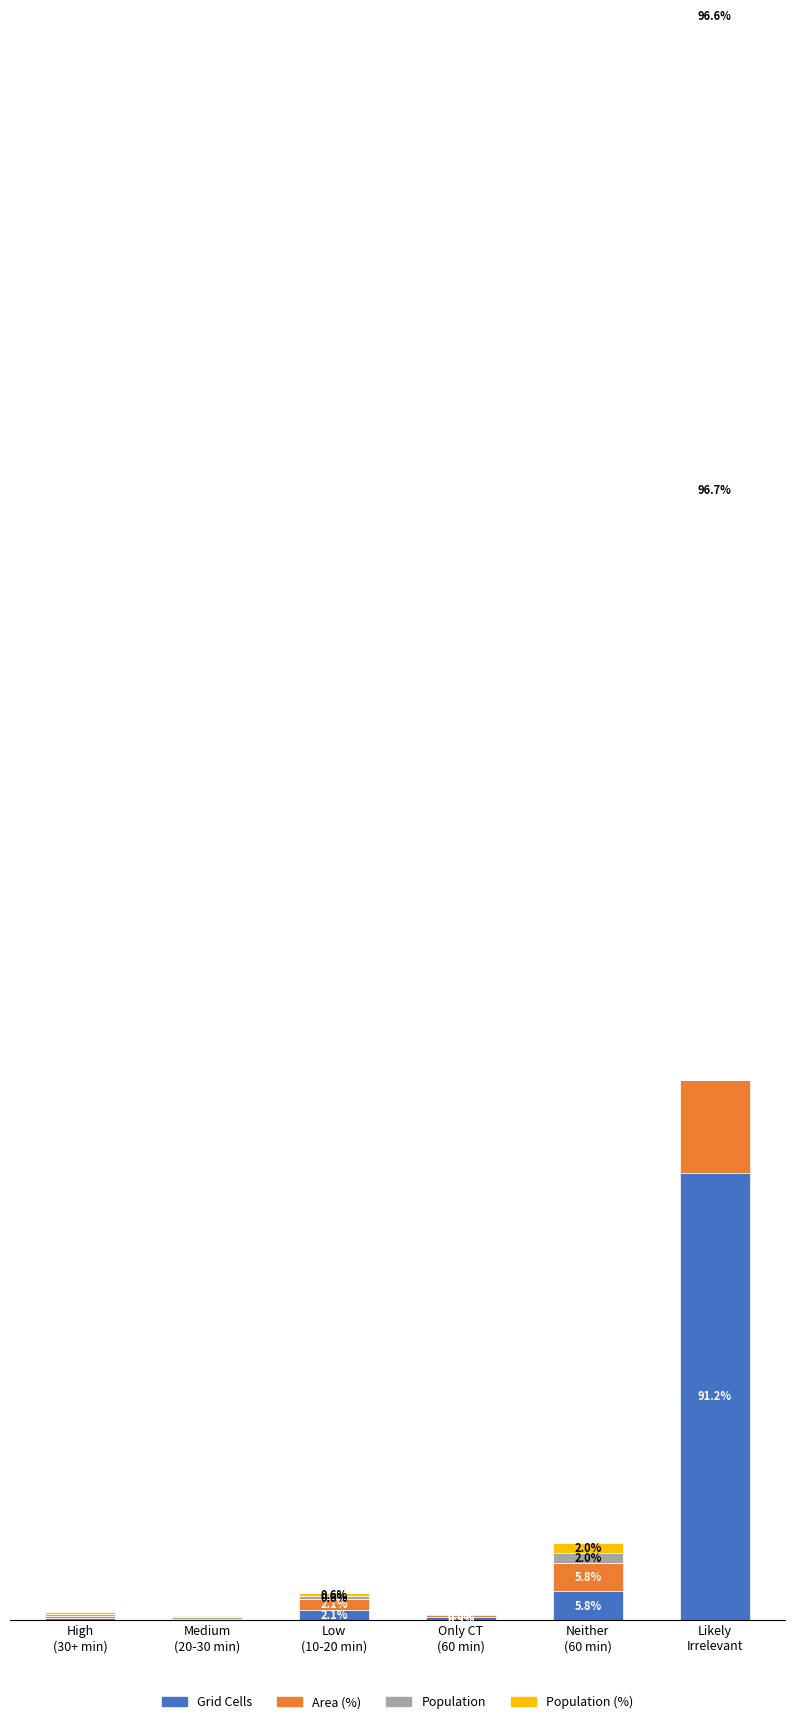

Is the value of Population (%) at Low
(10-20 min) greater than the value of Area (%) at Medium
(20-30 min)?

Yes